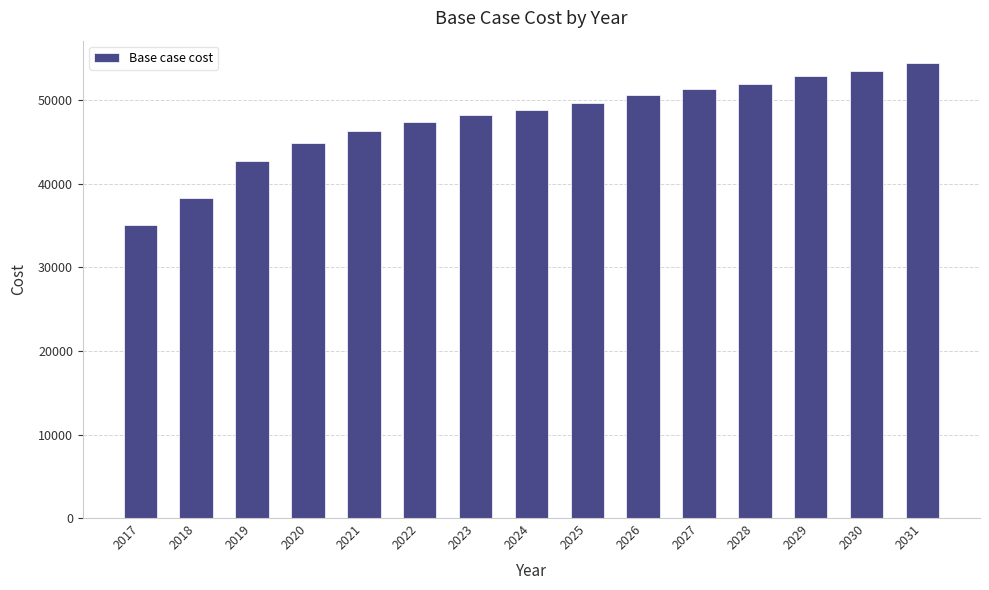

What is the change in value from 2020 to 2030?

+8614.4